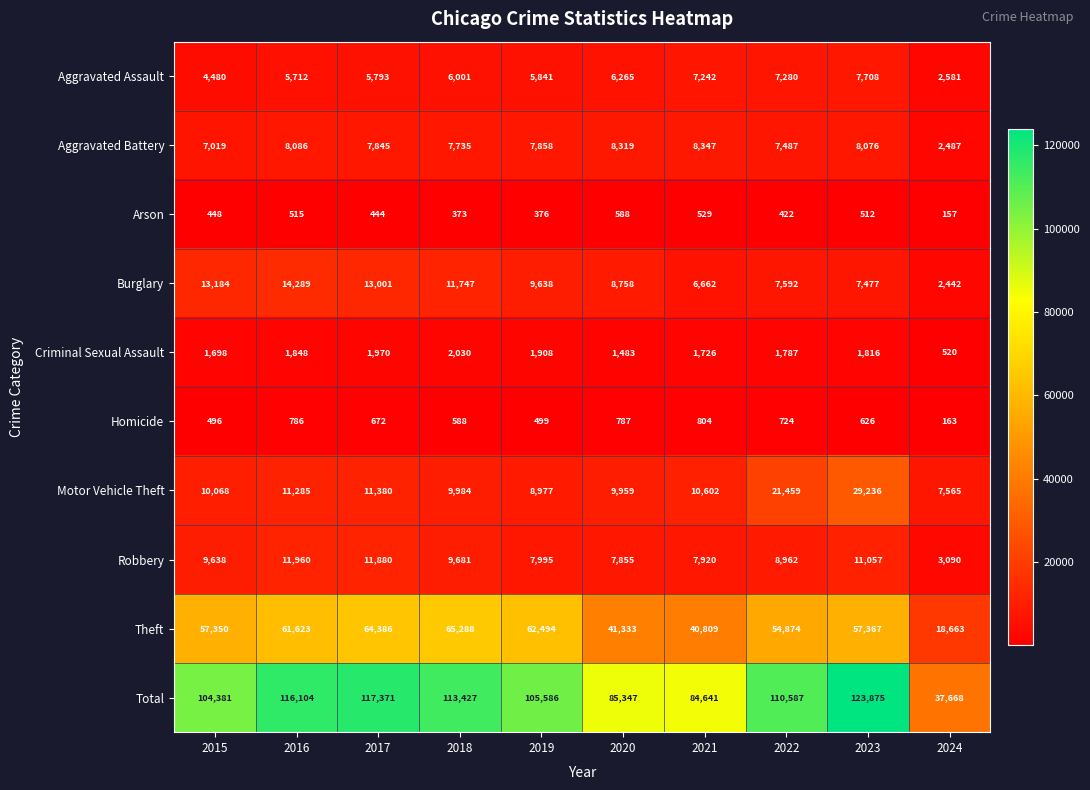

At 2022, list the series in order from largest to smallest.

Total, Theft, Motor Vehicle Theft, Robbery, Burglary, Aggravated Battery, Aggravated Assault, Criminal Sexual Assault, Homicide, Arson